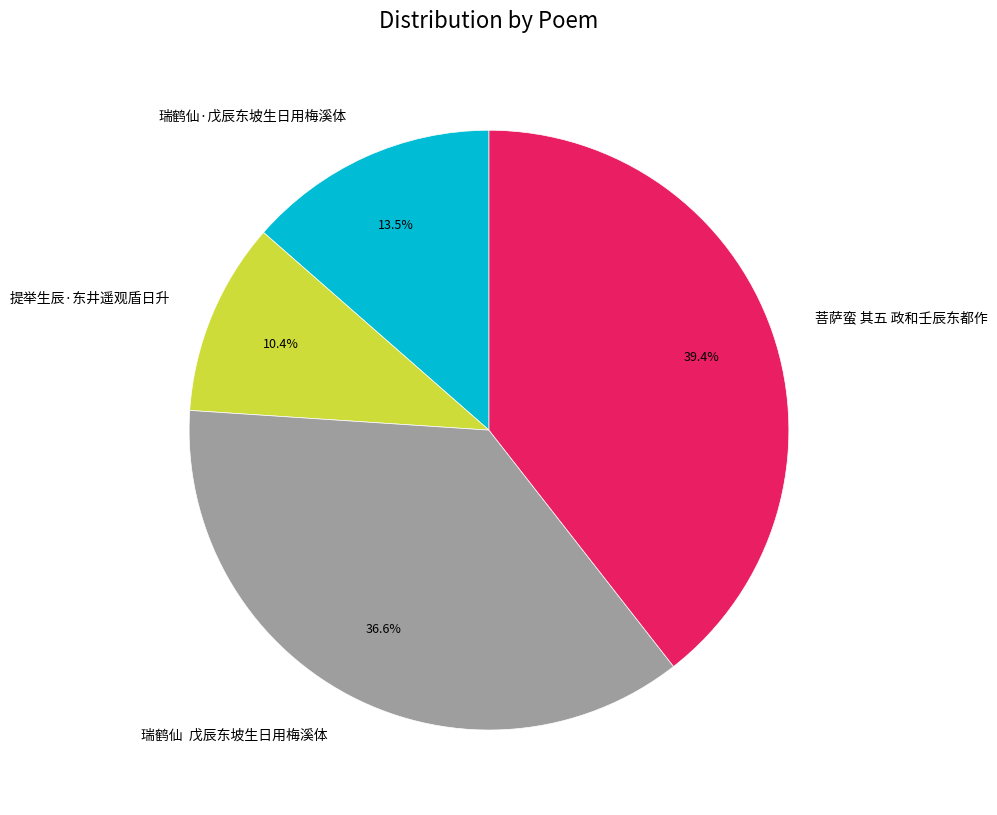

What is the smallest slice in the pie chart?

提举生辰·东井遥观盾日升